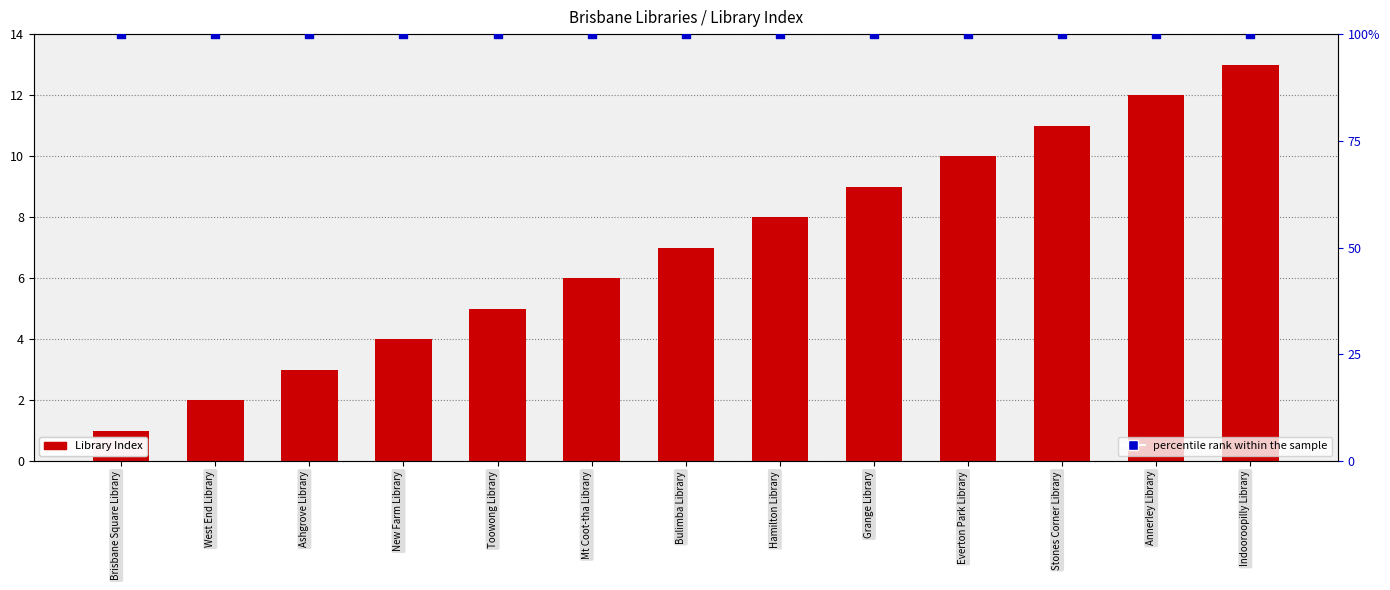

What is the total value across all series at Ashgrove Library?

103